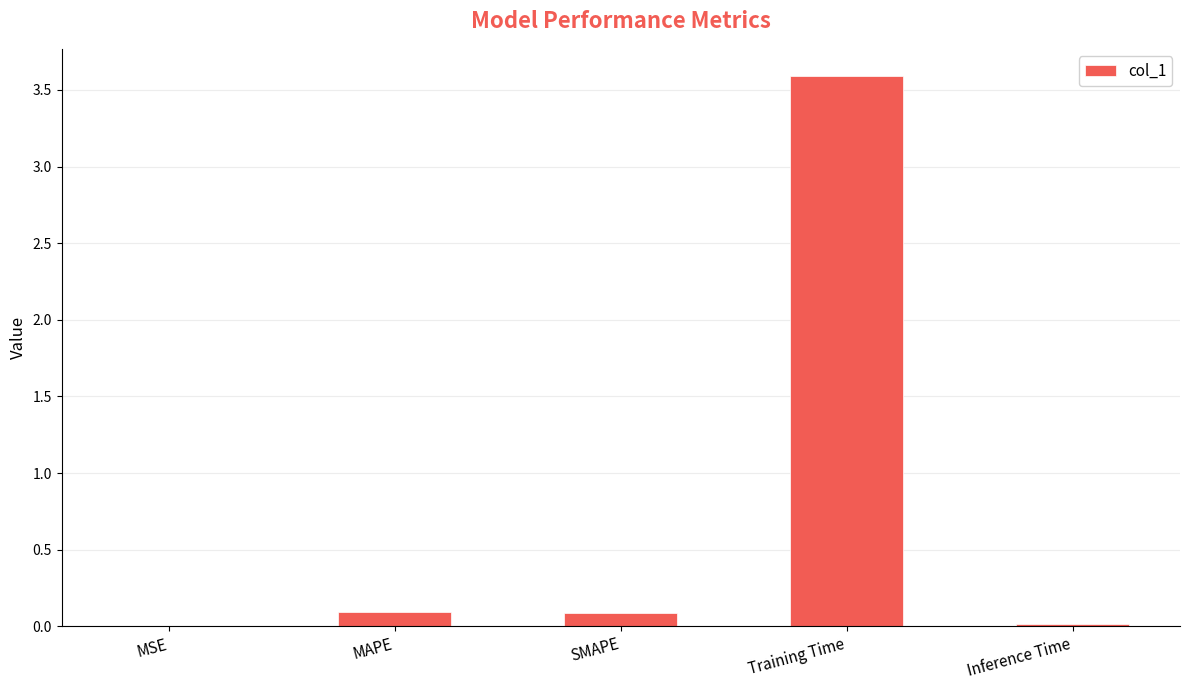

Which has a higher value, SMAPE or MSE?

SMAPE